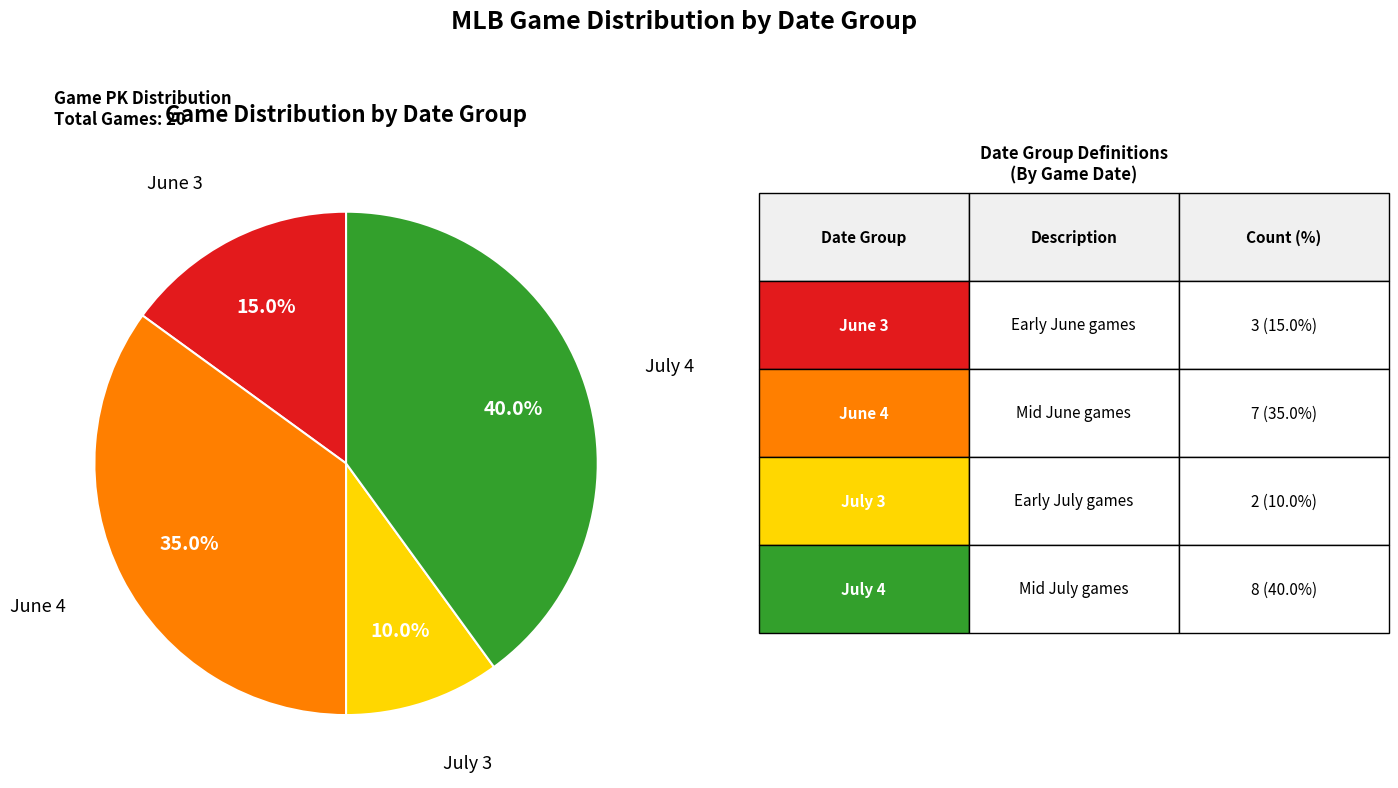

Does any single category account for the majority?

No